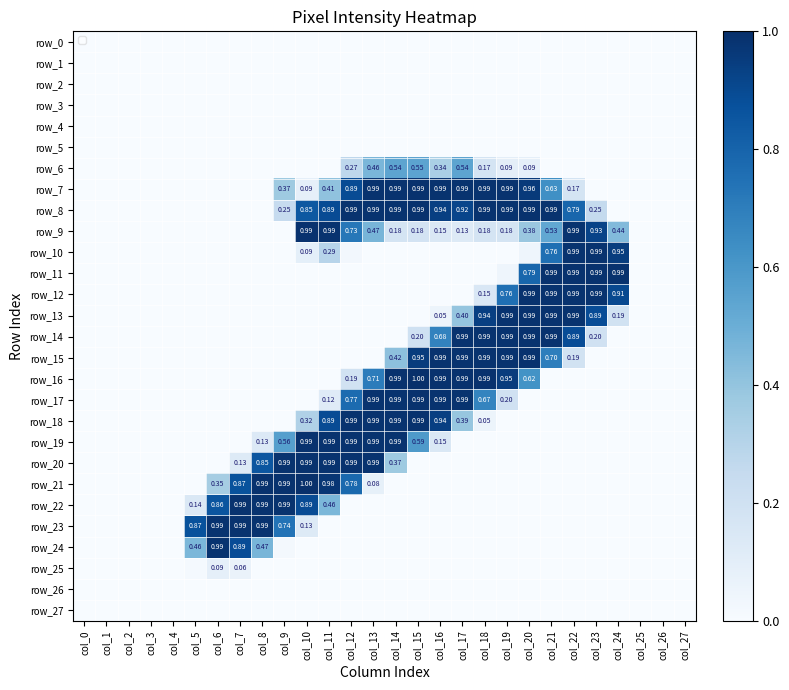

Reading right to left, transcribe all the data shown in this chart.

row_0: col_27=0.0	col_26=0.0	col_25=0.0	col_24=0.0	col_23=0.0	col_22=0.0	col_21=0.0	col_20=0.0	col_19=0.0	col_18=0.0	col_17=0.0	col_16=0.0	col_15=0.0	col_14=0.0	col_13=0.0	col_12=0.0	col_11=0.0	col_10=0.0	col_9=0.0	col_8=0.0	col_7=0.0	col_6=0.0	col_5=0.0	col_4=0.0	col_3=0.0	col_2=0.0	col_1=0.0	col_0=0.0
row_1: col_27=0.0	col_26=0.0	col_25=0.0	col_24=0.0	col_23=0.0	col_22=0.0	col_21=0.0	col_20=0.0	col_19=0.0	col_18=0.0	col_17=0.0	col_16=0.0	col_15=0.0	col_14=0.0	col_13=0.0	col_12=0.0	col_11=0.0	col_10=0.0	col_9=0.0	col_8=0.0	col_7=0.0	col_6=0.0	col_5=0.0	col_4=0.0	col_3=0.0	col_2=0.0	col_1=0.0	col_0=0.0
row_2: col_27=0.0	col_26=0.0	col_25=0.0	col_24=0.0	col_23=0.0	col_22=0.0	col_21=0.0	col_20=0.0	col_19=0.0	col_18=0.0	col_17=0.0	col_16=0.0	col_15=0.0	col_14=0.0	col_13=0.0	col_12=0.0	col_11=0.0	col_10=0.0	col_9=0.0	col_8=0.0	col_7=0.0	col_6=0.0	col_5=0.0	col_4=0.0	col_3=0.0	col_2=0.0	col_1=0.0	col_0=0.0
row_3: col_27=0.0	col_26=0.0	col_25=0.0	col_24=0.0	col_23=0.0	col_22=0.0	col_21=0.0	col_20=0.0	col_19=0.0	col_18=0.0	col_17=0.0	col_16=0.0	col_15=0.0	col_14=0.0	col_13=0.0	col_12=0.0	col_11=0.0	col_10=0.0	col_9=0.0	col_8=0.0	col_7=0.0	col_6=0.0	col_5=0.0	col_4=0.0	col_3=0.0	col_2=0.0	col_1=0.0	col_0=0.0
row_4: col_27=0.0	col_26=0.0	col_25=0.0	col_24=0.0	col_23=0.0	col_22=0.0	col_21=0.0	col_20=0.0	col_19=0.0	col_18=0.0	col_17=0.0	col_16=0.0	col_15=0.0	col_14=0.0	col_13=0.0	col_12=0.0	col_11=0.0	col_10=0.0	col_9=0.0	col_8=0.0	col_7=0.0	col_6=0.0	col_5=0.0	col_4=0.0	col_3=0.0	col_2=0.0	col_1=0.0	col_0=0.0
row_5: col_27=0.0	col_26=0.0	col_25=0.0	col_24=0.0	col_23=0.0	col_22=0.0	col_21=0.0	col_20=0.0	col_19=0.0	col_18=0.0	col_17=0.0	col_16=0.0	col_15=0.0	col_14=0.0	col_13=0.0	col_12=0.0	col_11=0.0	col_10=0.0	col_9=0.0	col_8=0.0	col_7=0.0	col_6=0.0	col_5=0.0	col_4=0.0	col_3=0.0	col_2=0.0	col_1=0.0	col_0=0.0
row_6: col_27=0.0	col_26=0.0	col_25=0.0	col_24=0.0	col_23=0.0	col_22=0.0	col_21=0.0	col_20=0.1	col_19=0.1	col_18=0.2	col_17=0.5	col_16=0.3	col_15=0.5	col_14=0.5	col_13=0.5	col_12=0.3	col_11=0.0	col_10=0.0	col_9=0.0	col_8=0.0	col_7=0.0	col_6=0.0	col_5=0.0	col_4=0.0	col_3=0.0	col_2=0.0	col_1=0.0	col_0=0.0
row_7: col_27=0.0	col_26=0.0	col_25=0.0	col_24=0.0	col_23=0.0	col_22=0.2	col_21=0.6	col_20=1.0	col_19=1.0	col_18=1.0	col_17=1.0	col_16=1.0	col_15=1.0	col_14=1.0	col_13=1.0	col_12=0.9	col_11=0.4	col_10=0.1	col_9=0.4	col_8=0.0	col_7=0.0	col_6=0.0	col_5=0.0	col_4=0.0	col_3=0.0	col_2=0.0	col_1=0.0	col_0=0.0
row_8: col_27=0.0	col_26=0.0	col_25=0.0	col_24=0.0	col_23=0.3	col_22=0.8	col_21=1.0	col_20=1.0	col_19=1.0	col_18=1.0	col_17=0.9	col_16=0.9	col_15=1.0	col_14=1.0	col_13=1.0	col_12=1.0	col_11=0.9	col_10=0.8	col_9=0.2	col_8=0.0	col_7=0.0	col_6=0.0	col_5=0.0	col_4=0.0	col_3=0.0	col_2=0.0	col_1=0.0	col_0=0.0
row_9: col_27=0.0	col_26=0.0	col_25=0.0	col_24=0.4	col_23=0.9	col_22=1.0	col_21=0.5	col_20=0.4	col_19=0.2	col_18=0.2	col_17=0.1	col_16=0.1	col_15=0.2	col_14=0.2	col_13=0.5	col_12=0.7	col_11=1.0	col_10=1.0	col_9=0.0	col_8=0.0	col_7=0.0	col_6=0.0	col_5=0.0	col_4=0.0	col_3=0.0	col_2=0.0	col_1=0.0	col_0=0.0
row_10: col_27=0.0	col_26=0.0	col_25=0.0	col_24=0.9	col_23=1.0	col_22=1.0	col_21=0.8	col_20=0.0	col_19=0.0	col_18=0.0	col_17=0.0	col_16=0.0	col_15=0.0	col_14=0.0	col_13=0.0	col_12=0.0	col_11=0.3	col_10=0.1	col_9=0.0	col_8=0.0	col_7=0.0	col_6=0.0	col_5=0.0	col_4=0.0	col_3=0.0	col_2=0.0	col_1=0.0	col_0=0.0
row_11: col_27=0.0	col_26=0.0	col_25=0.0	col_24=1.0	col_23=1.0	col_22=1.0	col_21=1.0	col_20=0.8	col_19=0.0	col_18=0.0	col_17=0.0	col_16=0.0	col_15=0.0	col_14=0.0	col_13=0.0	col_12=0.0	col_11=0.0	col_10=0.0	col_9=0.0	col_8=0.0	col_7=0.0	col_6=0.0	col_5=0.0	col_4=0.0	col_3=0.0	col_2=0.0	col_1=0.0	col_0=0.0
row_12: col_27=0.0	col_26=0.0	col_25=0.0	col_24=0.9	col_23=1.0	col_22=1.0	col_21=1.0	col_20=1.0	col_19=0.8	col_18=0.1	col_17=0.0	col_16=0.0	col_15=0.0	col_14=0.0	col_13=0.0	col_12=0.0	col_11=0.0	col_10=0.0	col_9=0.0	col_8=0.0	col_7=0.0	col_6=0.0	col_5=0.0	col_4=0.0	col_3=0.0	col_2=0.0	col_1=0.0	col_0=0.0
row_13: col_27=0.0	col_26=0.0	col_25=0.0	col_24=0.2	col_23=0.9	col_22=1.0	col_21=1.0	col_20=1.0	col_19=1.0	col_18=0.9	col_17=0.4	col_16=0.1	col_15=0.0	col_14=0.0	col_13=0.0	col_12=0.0	col_11=0.0	col_10=0.0	col_9=0.0	col_8=0.0	col_7=0.0	col_6=0.0	col_5=0.0	col_4=0.0	col_3=0.0	col_2=0.0	col_1=0.0	col_0=0.0
row_14: col_27=0.0	col_26=0.0	col_25=0.0	col_24=0.0	col_23=0.2	col_22=0.9	col_21=1.0	col_20=1.0	col_19=1.0	col_18=1.0	col_17=1.0	col_16=0.7	col_15=0.2	col_14=0.0	col_13=0.0	col_12=0.0	col_11=0.0	col_10=0.0	col_9=0.0	col_8=0.0	col_7=0.0	col_6=0.0	col_5=0.0	col_4=0.0	col_3=0.0	col_2=0.0	col_1=0.0	col_0=0.0
row_15: col_27=0.0	col_26=0.0	col_25=0.0	col_24=0.0	col_23=0.0	col_22=0.2	col_21=0.7	col_20=1.0	col_19=1.0	col_18=1.0	col_17=1.0	col_16=1.0	col_15=1.0	col_14=0.4	col_13=0.0	col_12=0.0	col_11=0.0	col_10=0.0	col_9=0.0	col_8=0.0	col_7=0.0	col_6=0.0	col_5=0.0	col_4=0.0	col_3=0.0	col_2=0.0	col_1=0.0	col_0=0.0
row_16: col_27=0.0	col_26=0.0	col_25=0.0	col_24=0.0	col_23=0.0	col_22=0.0	col_21=0.0	col_20=0.6	col_19=1.0	col_18=1.0	col_17=1.0	col_16=1.0	col_15=1.0	col_14=1.0	col_13=0.7	col_12=0.2	col_11=0.0	col_10=0.0	col_9=0.0	col_8=0.0	col_7=0.0	col_6=0.0	col_5=0.0	col_4=0.0	col_3=0.0	col_2=0.0	col_1=0.0	col_0=0.0
row_17: col_27=0.0	col_26=0.0	col_25=0.0	col_24=0.0	col_23=0.0	col_22=0.0	col_21=0.0	col_20=0.0	col_19=0.2	col_18=0.7	col_17=1.0	col_16=1.0	col_15=1.0	col_14=1.0	col_13=1.0	col_12=0.8	col_11=0.1	col_10=0.0	col_9=0.0	col_8=0.0	col_7=0.0	col_6=0.0	col_5=0.0	col_4=0.0	col_3=0.0	col_2=0.0	col_1=0.0	col_0=0.0
row_18: col_27=0.0	col_26=0.0	col_25=0.0	col_24=0.0	col_23=0.0	col_22=0.0	col_21=0.0	col_20=0.0	col_19=0.0	col_18=0.1	col_17=0.4	col_16=0.9	col_15=1.0	col_14=1.0	col_13=1.0	col_12=1.0	col_11=0.9	col_10=0.3	col_9=0.0	col_8=0.0	col_7=0.0	col_6=0.0	col_5=0.0	col_4=0.0	col_3=0.0	col_2=0.0	col_1=0.0	col_0=0.0
row_19: col_27=0.0	col_26=0.0	col_25=0.0	col_24=0.0	col_23=0.0	col_22=0.0	col_21=0.0	col_20=0.0	col_19=0.0	col_18=0.0	col_17=0.0	col_16=0.1	col_15=0.6	col_14=1.0	col_13=1.0	col_12=1.0	col_11=1.0	col_10=1.0	col_9=0.6	col_8=0.1	col_7=0.0	col_6=0.0	col_5=0.0	col_4=0.0	col_3=0.0	col_2=0.0	col_1=0.0	col_0=0.0
row_20: col_27=0.0	col_26=0.0	col_25=0.0	col_24=0.0	col_23=0.0	col_22=0.0	col_21=0.0	col_20=0.0	col_19=0.0	col_18=0.0	col_17=0.0	col_16=0.0	col_15=0.0	col_14=0.4	col_13=1.0	col_12=1.0	col_11=1.0	col_10=1.0	col_9=1.0	col_8=0.9	col_7=0.1	col_6=0.0	col_5=0.0	col_4=0.0	col_3=0.0	col_2=0.0	col_1=0.0	col_0=0.0
row_21: col_27=0.0	col_26=0.0	col_25=0.0	col_24=0.0	col_23=0.0	col_22=0.0	col_21=0.0	col_20=0.0	col_19=0.0	col_18=0.0	col_17=0.0	col_16=0.0	col_15=0.0	col_14=0.0	col_13=0.1	col_12=0.8	col_11=1.0	col_10=1.0	col_9=1.0	col_8=1.0	col_7=0.9	col_6=0.3	col_5=0.0	col_4=0.0	col_3=0.0	col_2=0.0	col_1=0.0	col_0=0.0
row_22: col_27=0.0	col_26=0.0	col_25=0.0	col_24=0.0	col_23=0.0	col_22=0.0	col_21=0.0	col_20=0.0	col_19=0.0	col_18=0.0	col_17=0.0	col_16=0.0	col_15=0.0	col_14=0.0	col_13=0.0	col_12=0.0	col_11=0.5	col_10=0.9	col_9=1.0	col_8=1.0	col_7=1.0	col_6=0.9	col_5=0.1	col_4=0.0	col_3=0.0	col_2=0.0	col_1=0.0	col_0=0.0
row_23: col_27=0.0	col_26=0.0	col_25=0.0	col_24=0.0	col_23=0.0	col_22=0.0	col_21=0.0	col_20=0.0	col_19=0.0	col_18=0.0	col_17=0.0	col_16=0.0	col_15=0.0	col_14=0.0	col_13=0.0	col_12=0.0	col_11=0.0	col_10=0.1	col_9=0.7	col_8=1.0	col_7=1.0	col_6=1.0	col_5=0.9	col_4=0.0	col_3=0.0	col_2=0.0	col_1=0.0	col_0=0.0
row_24: col_27=0.0	col_26=0.0	col_25=0.0	col_24=0.0	col_23=0.0	col_22=0.0	col_21=0.0	col_20=0.0	col_19=0.0	col_18=0.0	col_17=0.0	col_16=0.0	col_15=0.0	col_14=0.0	col_13=0.0	col_12=0.0	col_11=0.0	col_10=0.0	col_9=0.0	col_8=0.5	col_7=0.9	col_6=1.0	col_5=0.5	col_4=0.0	col_3=0.0	col_2=0.0	col_1=0.0	col_0=0.0
row_25: col_27=0.0	col_26=0.0	col_25=0.0	col_24=0.0	col_23=0.0	col_22=0.0	col_21=0.0	col_20=0.0	col_19=0.0	col_18=0.0	col_17=0.0	col_16=0.0	col_15=0.0	col_14=0.0	col_13=0.0	col_12=0.0	col_11=0.0	col_10=0.0	col_9=0.0	col_8=0.0	col_7=0.1	col_6=0.1	col_5=0.0	col_4=0.0	col_3=0.0	col_2=0.0	col_1=0.0	col_0=0.0
row_26: col_27=0.0	col_26=0.0	col_25=0.0	col_24=0.0	col_23=0.0	col_22=0.0	col_21=0.0	col_20=0.0	col_19=0.0	col_18=0.0	col_17=0.0	col_16=0.0	col_15=0.0	col_14=0.0	col_13=0.0	col_12=0.0	col_11=0.0	col_10=0.0	col_9=0.0	col_8=0.0	col_7=0.0	col_6=0.0	col_5=0.0	col_4=0.0	col_3=0.0	col_2=0.0	col_1=0.0	col_0=0.0
row_27: col_27=0.0	col_26=0.0	col_25=0.0	col_24=0.0	col_23=0.0	col_22=0.0	col_21=0.0	col_20=0.0	col_19=0.0	col_18=0.0	col_17=0.0	col_16=0.0	col_15=0.0	col_14=0.0	col_13=0.0	col_12=0.0	col_11=0.0	col_10=0.0	col_9=0.0	col_8=0.0	col_7=0.0	col_6=0.0	col_5=0.0	col_4=0.0	col_3=0.0	col_2=0.0	col_1=0.0	col_0=0.0